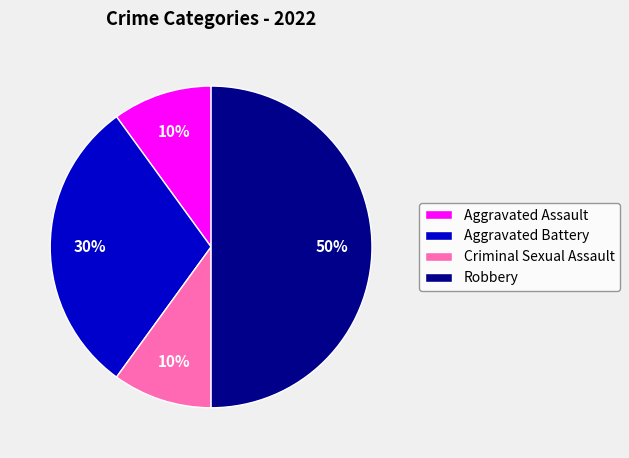

Is the sum of Aggravated Assault and Aggravated Battery greater than half?

No